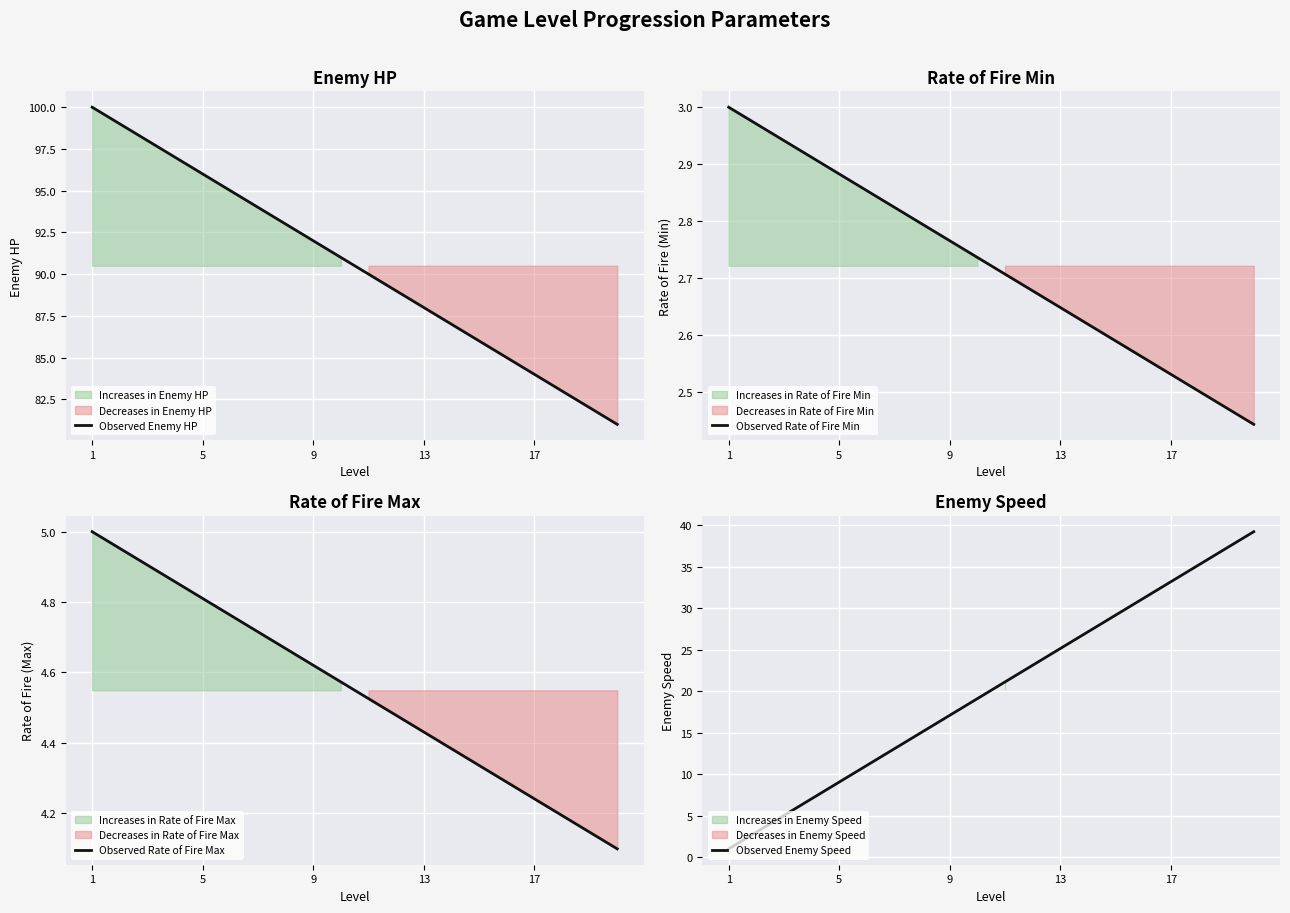

What is the lowest value of the Observed Enemy HP series?

81